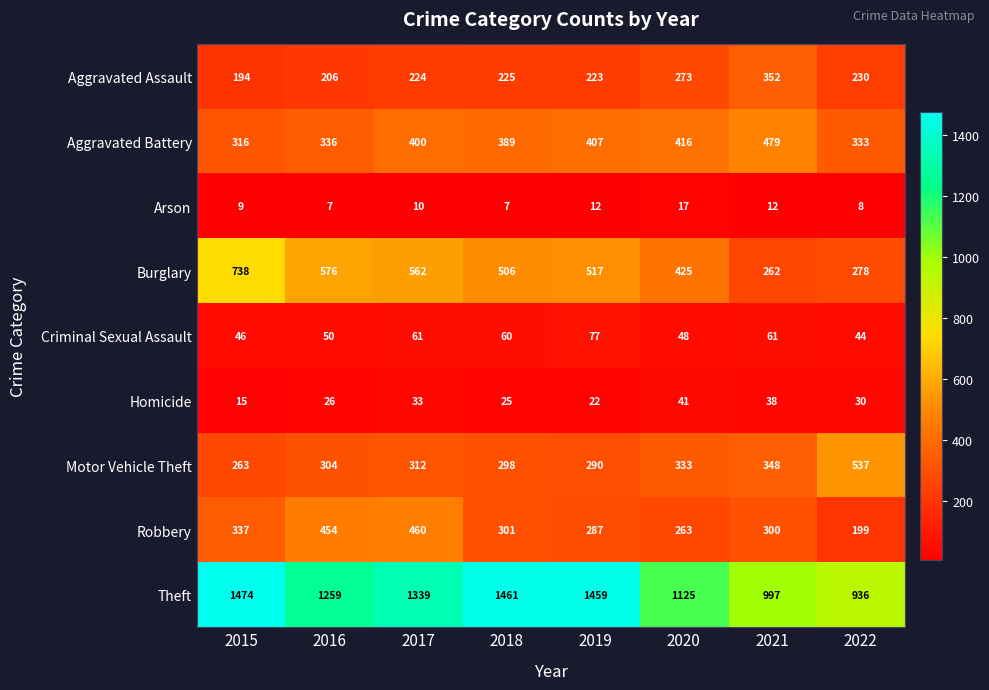

At which label is Theft closest to 1205?

2016